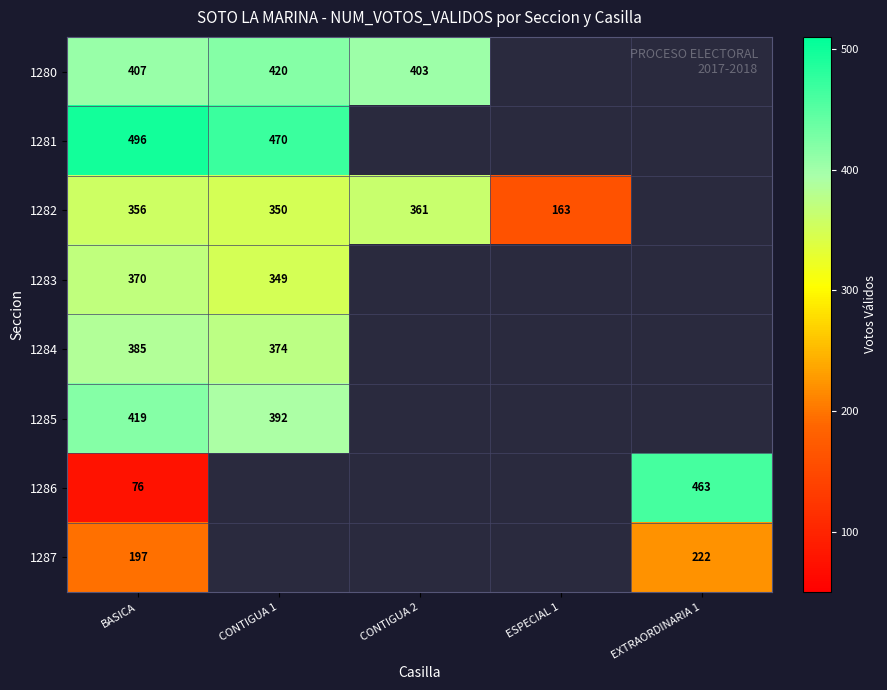

What is the smallest value displayed?

76.0